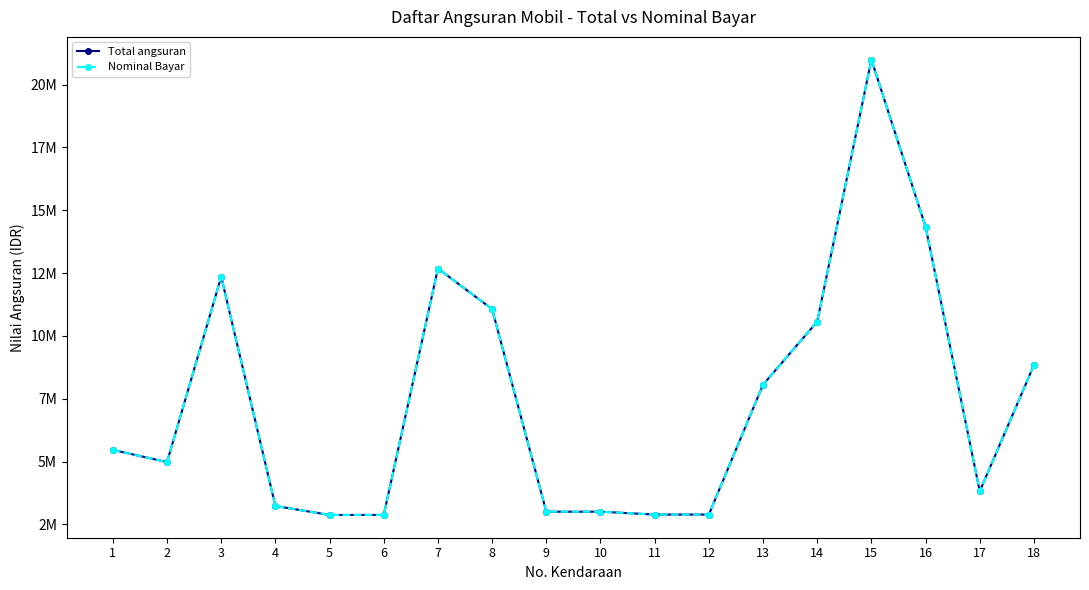

What is the lowest value of the Nominal Bayar series?

2873000